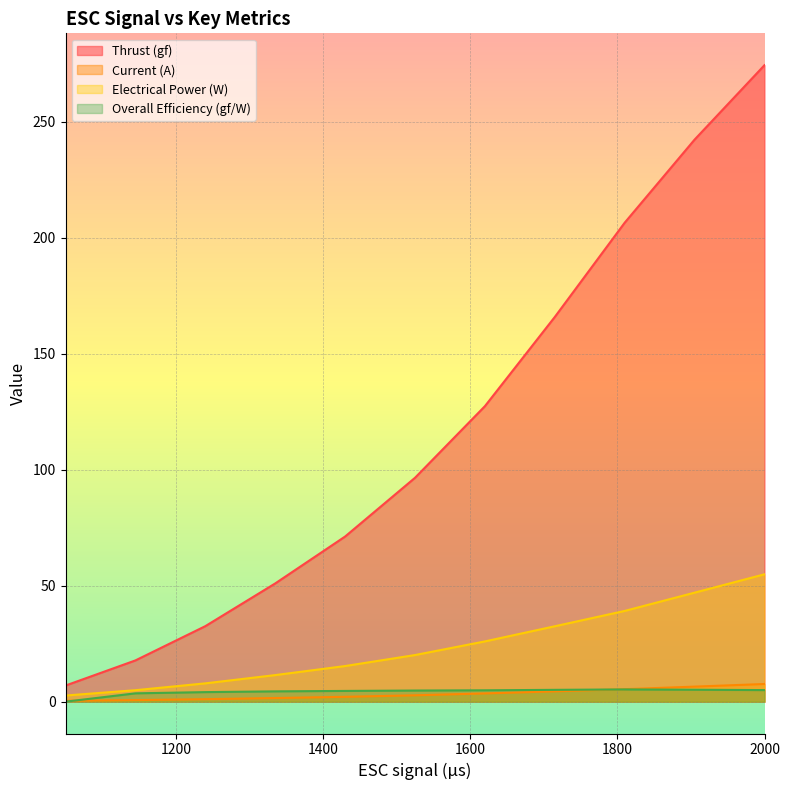

Rank the series by their maximum value, from lowest to highest.

Overall Efficiency (gf/W), Current (A), Electrical Power (W), Thrust (gf)